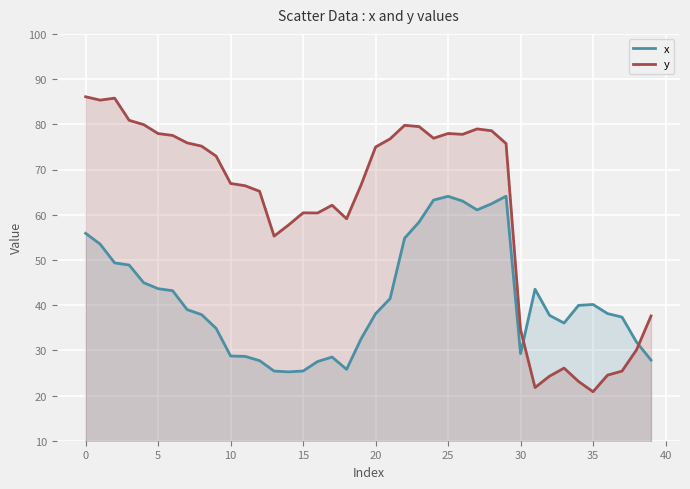

At 0, list the series in order from smallest to largest.

x, y